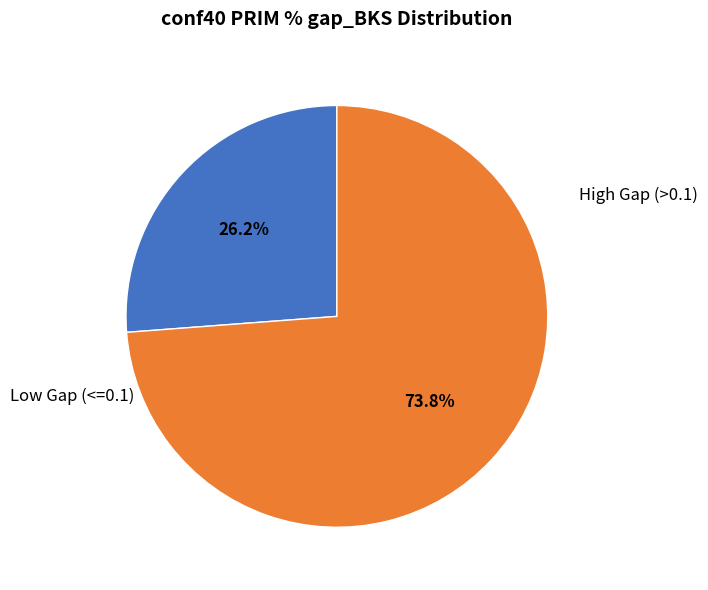

What is the smallest slice in the pie chart?

Low Gap (<=0.1)